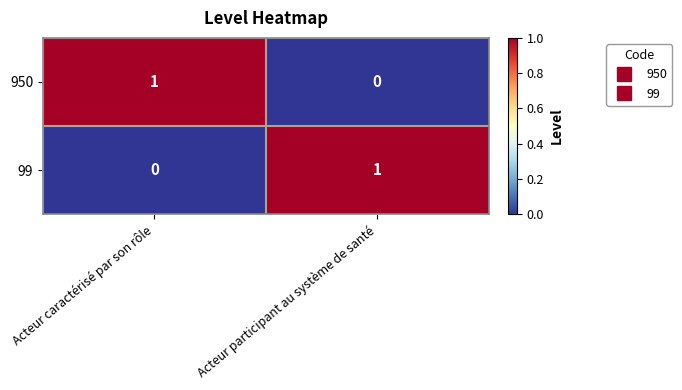

At Acteur participant au système de santé, list the series in order from largest to smallest.

99, 950